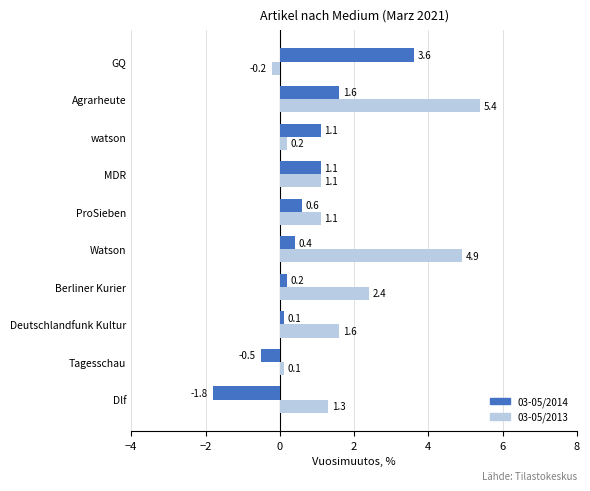

List the series in order of their overall mean, lowest first.

03-05/2014, 03-05/2013